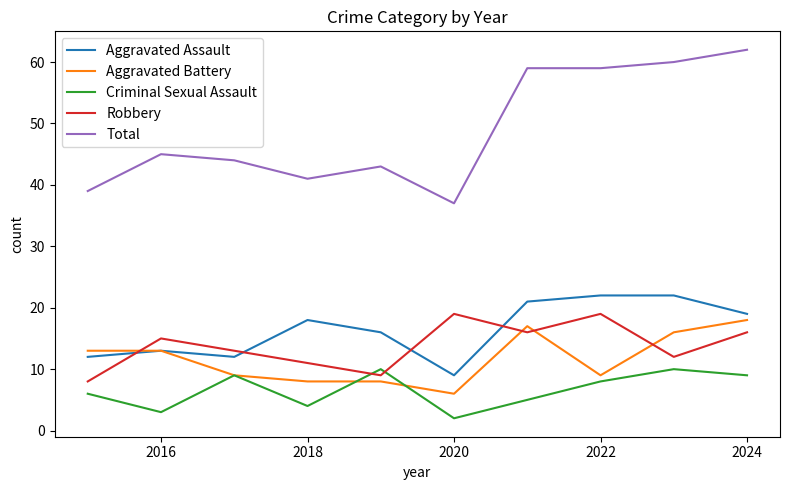

How many times do Criminal Sexual Assault and Robbery cross each other?

2